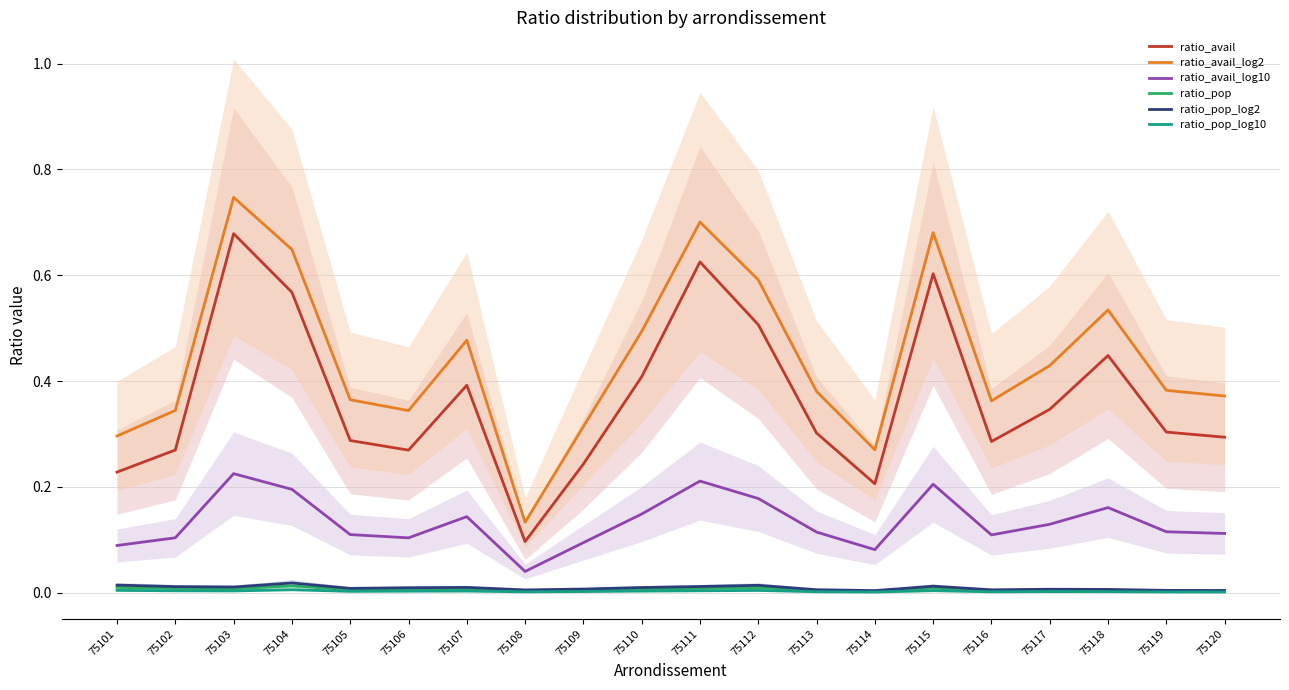

At which category does ratio_avail_log10 reach its first local valley?

75106